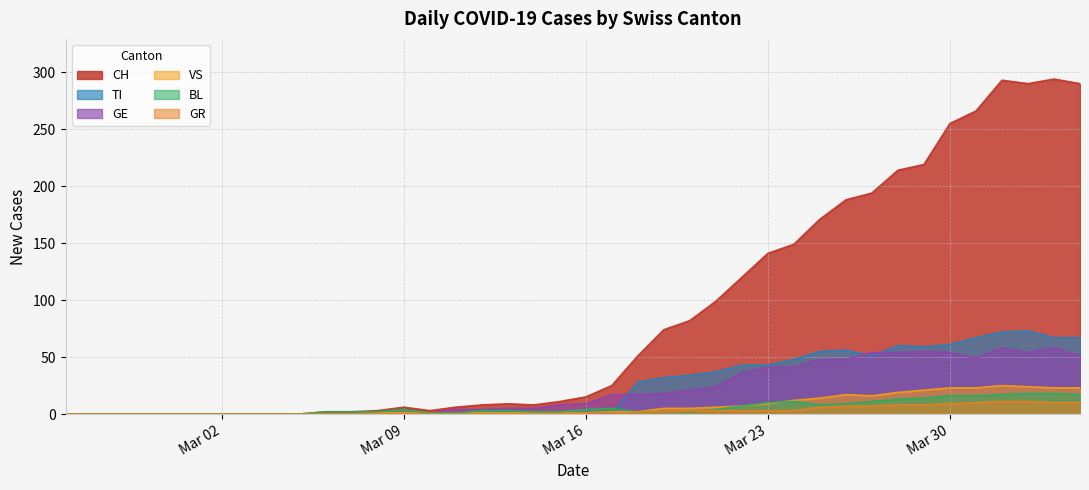

Which series has the largest range (max minus min)?

CH